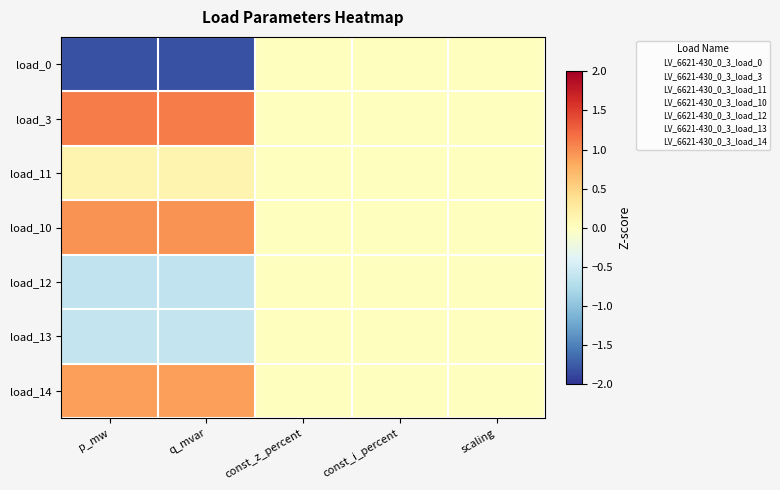

Between q_mvar and const_z_percent, which is larger?

const_z_percent